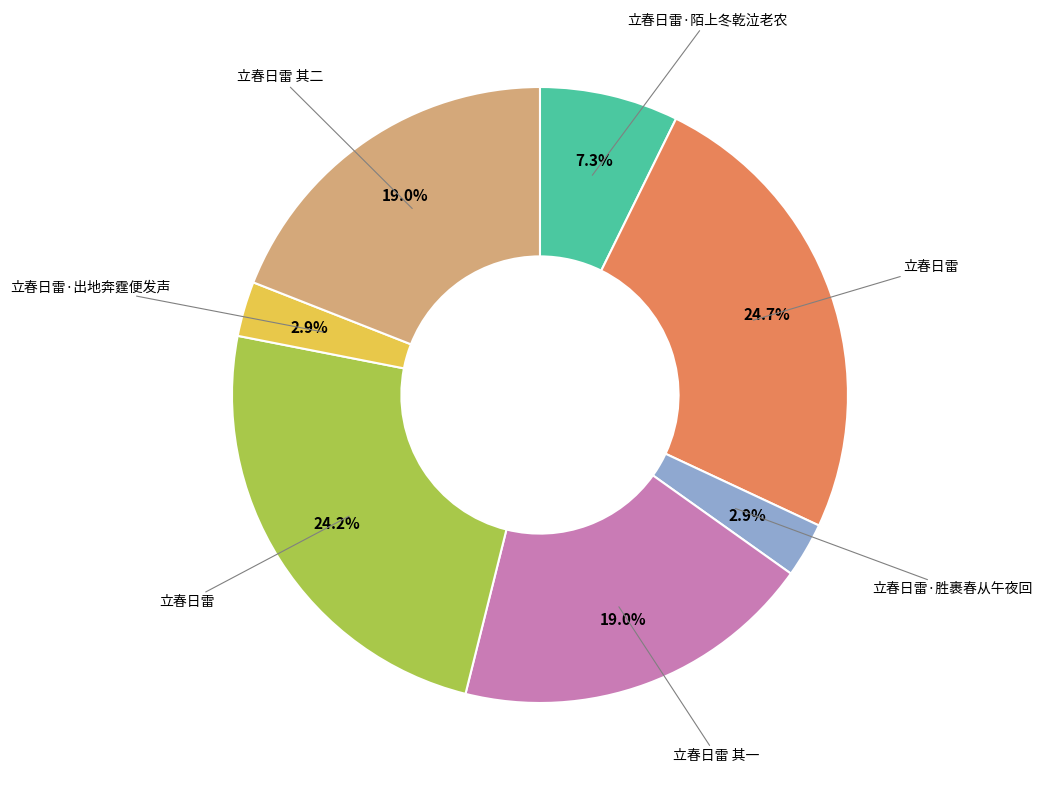

Is there any slice that represents more than half of the pie?

No